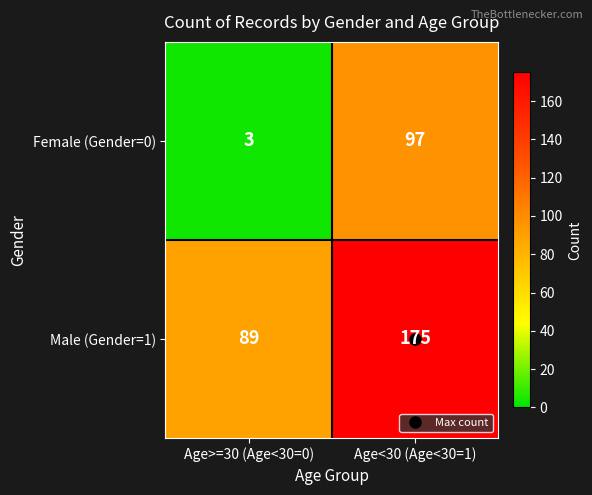

Which series changed the most between Age>=30 (Age<30=0) and Age<30 (Age<30=1)?

Female (Gender=0)